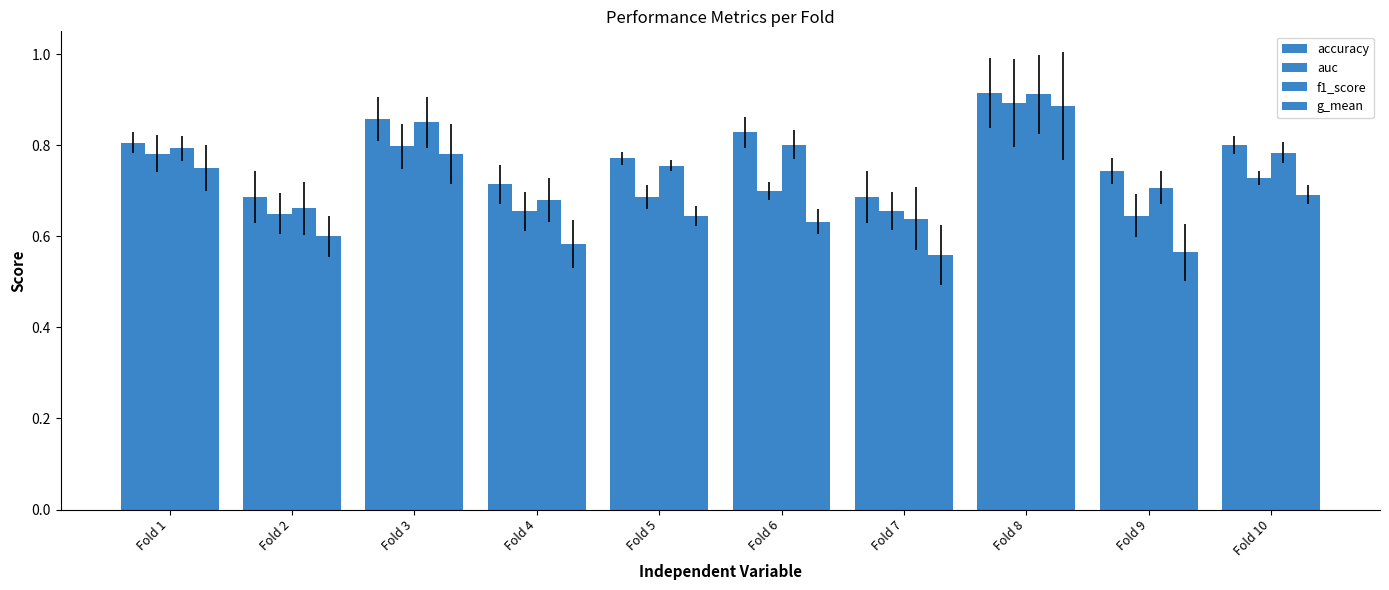

Is it true that f1_score equals 0.3 at Fold 1?

False